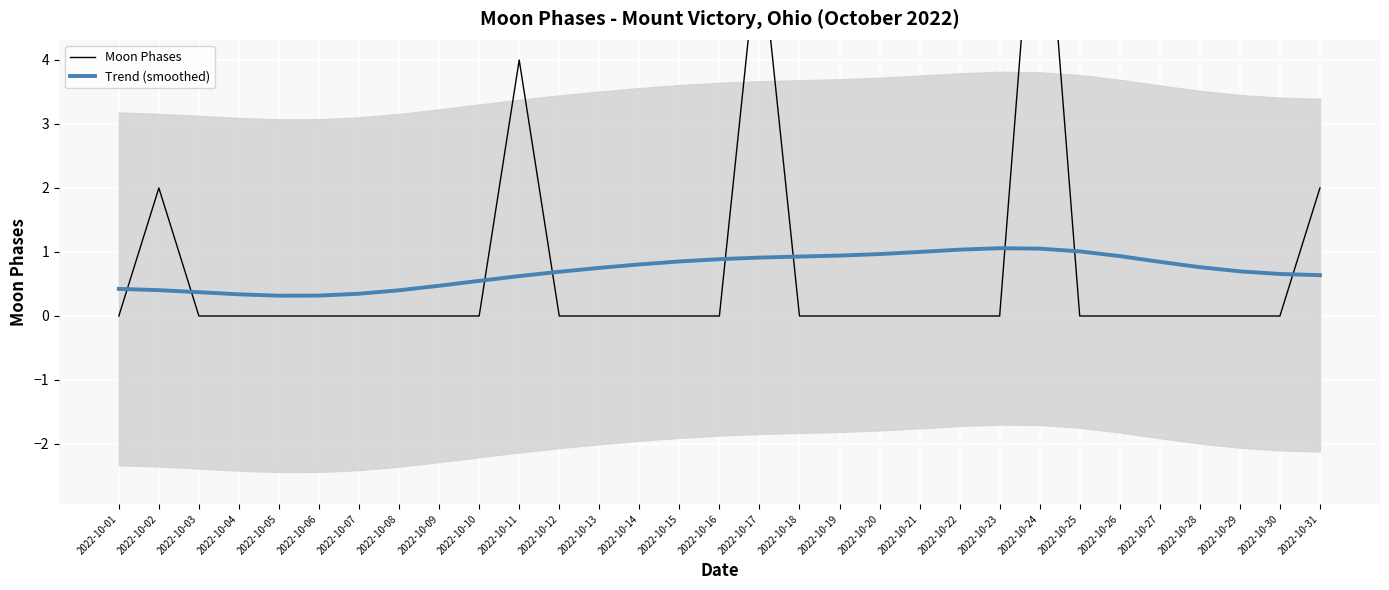

In Trend (smoothed), how many points are lower than both neighbors (excluding endpoints)?

1